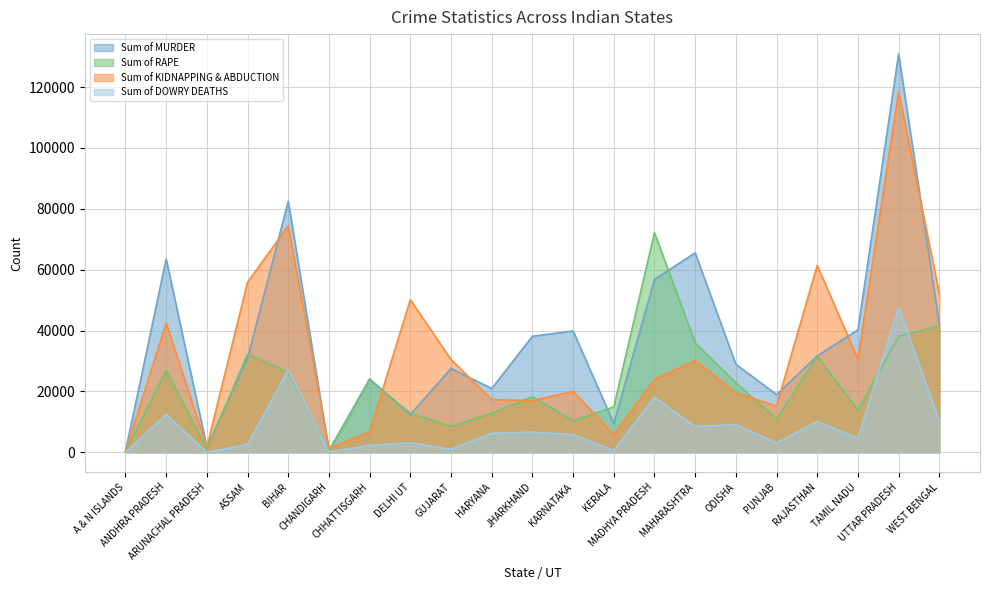

Is the value of Sum of KIDNAPPING & ABDUCTION at PUNJAB greater than the value of Sum of RAPE at ARUNACHAL PRADESH?

Yes